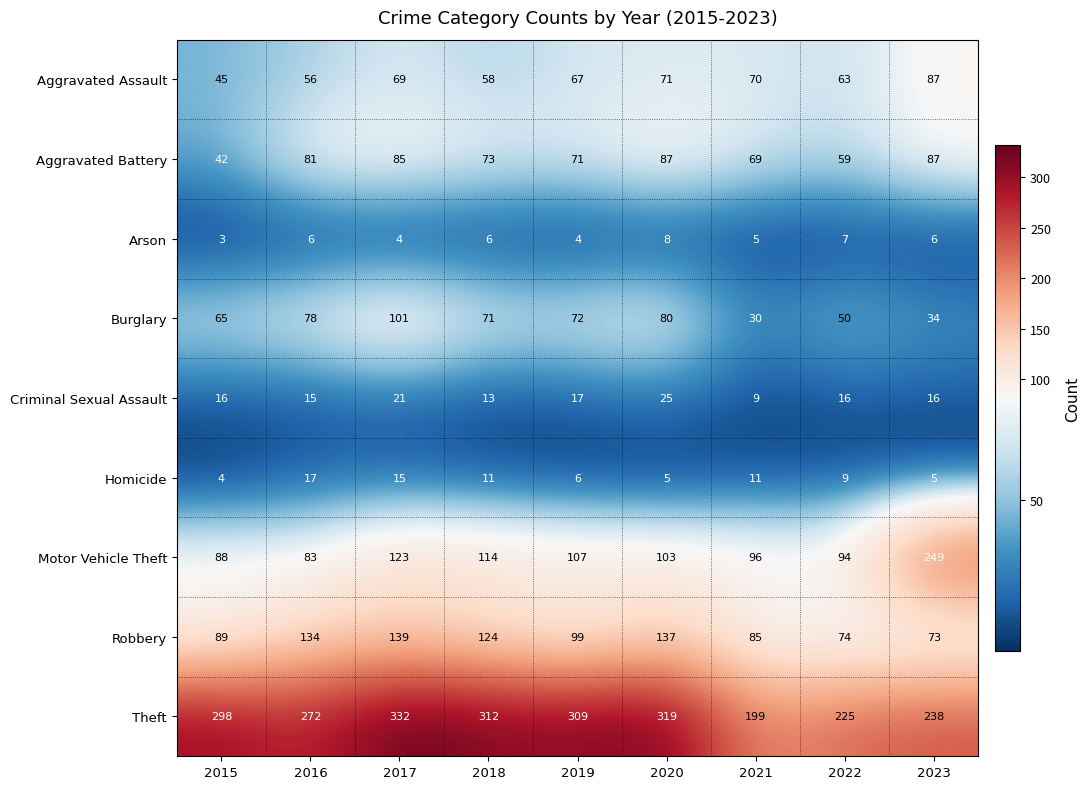

At 2017, list the series in order from largest to smallest.

Theft, Robbery, Motor Vehicle Theft, Burglary, Aggravated Battery, Aggravated Assault, Criminal Sexual Assault, Homicide, Arson